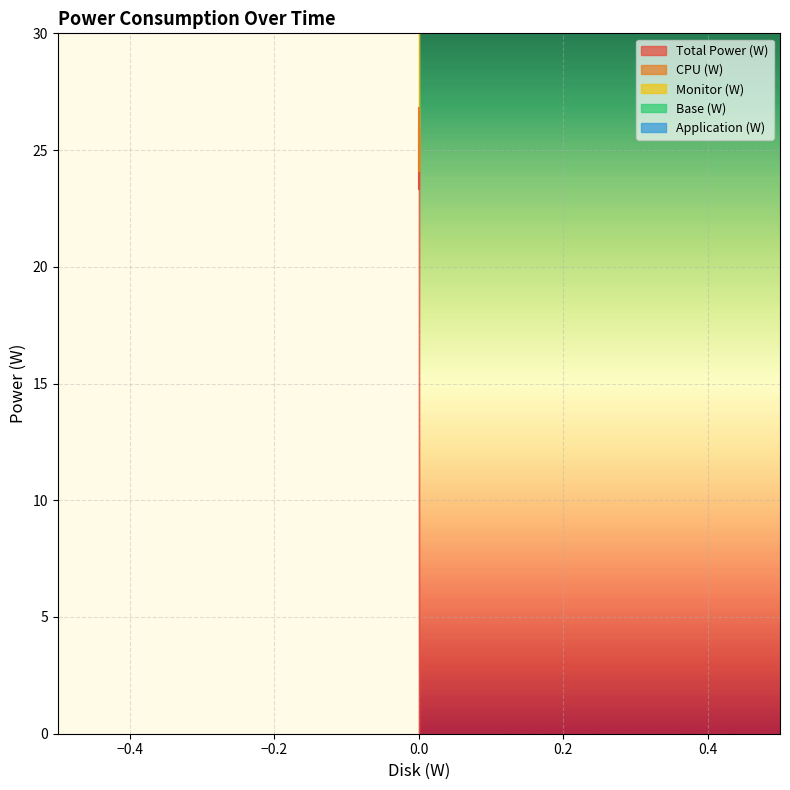

What is the minimum value shown in the chart?

23.3